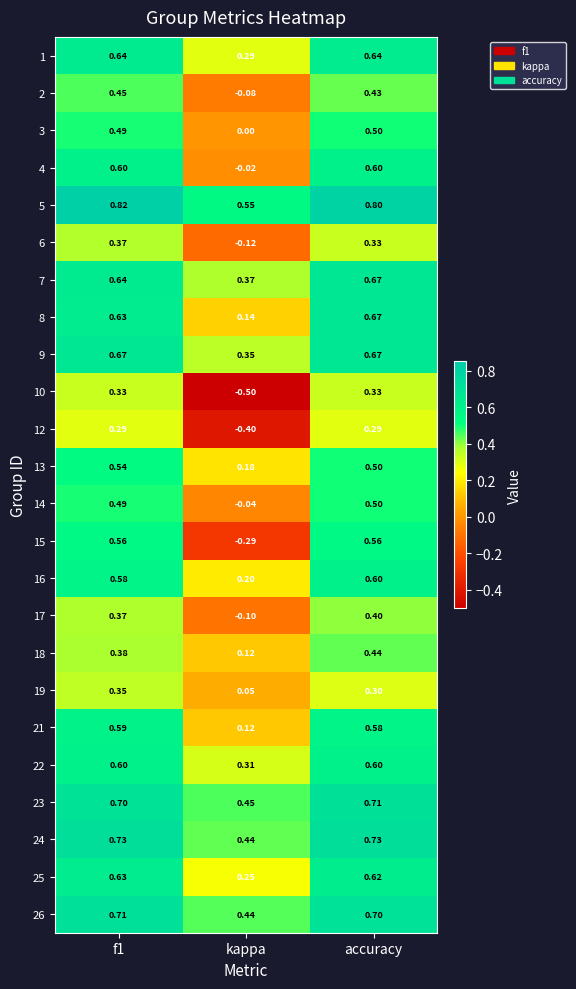

At which category is the sum across all series the highest?

accuracy